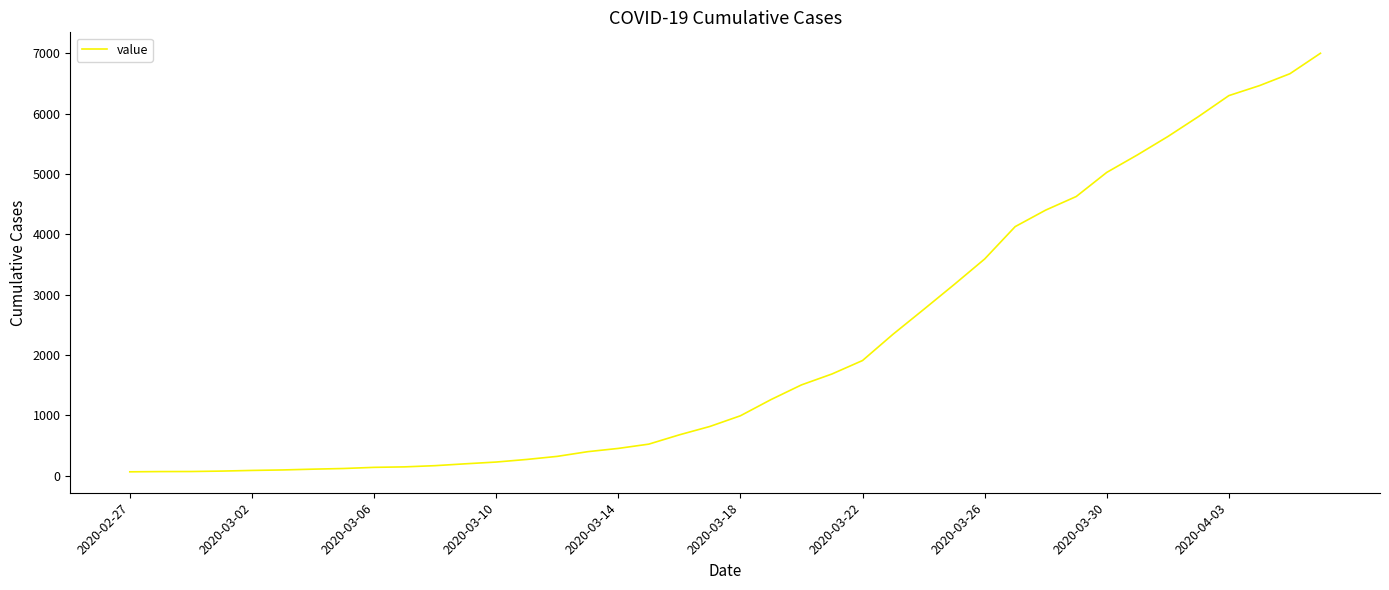

What is the maximum value shown in the chart?

7003